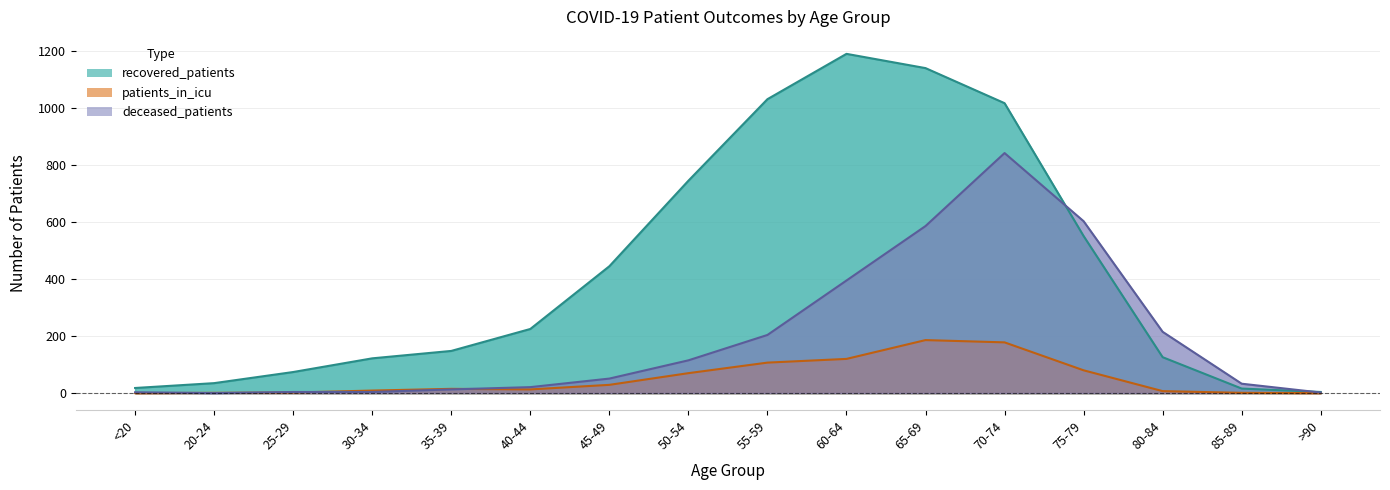

What is the sum of all deceased_patients values?

3091